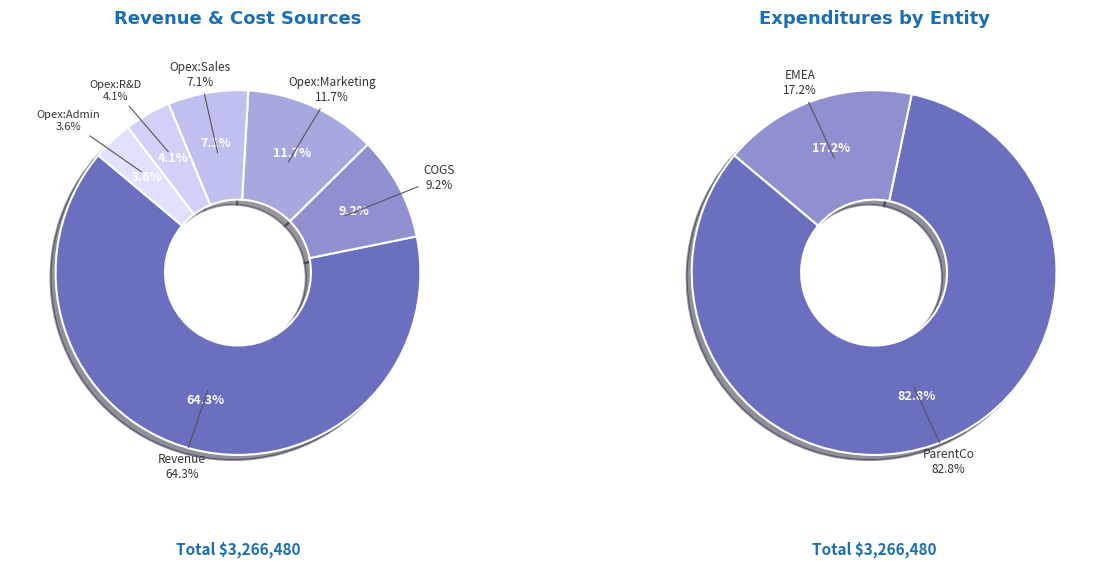

The 5 slice represents 1% of the pie. True or false?

False